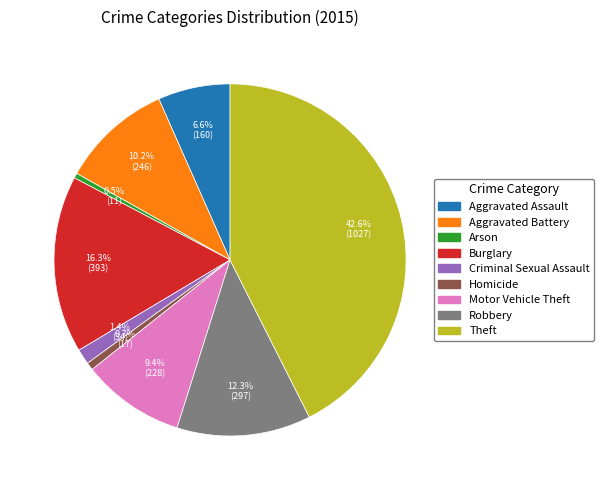

What percentage is NOT represented by Homicide?

99.3%